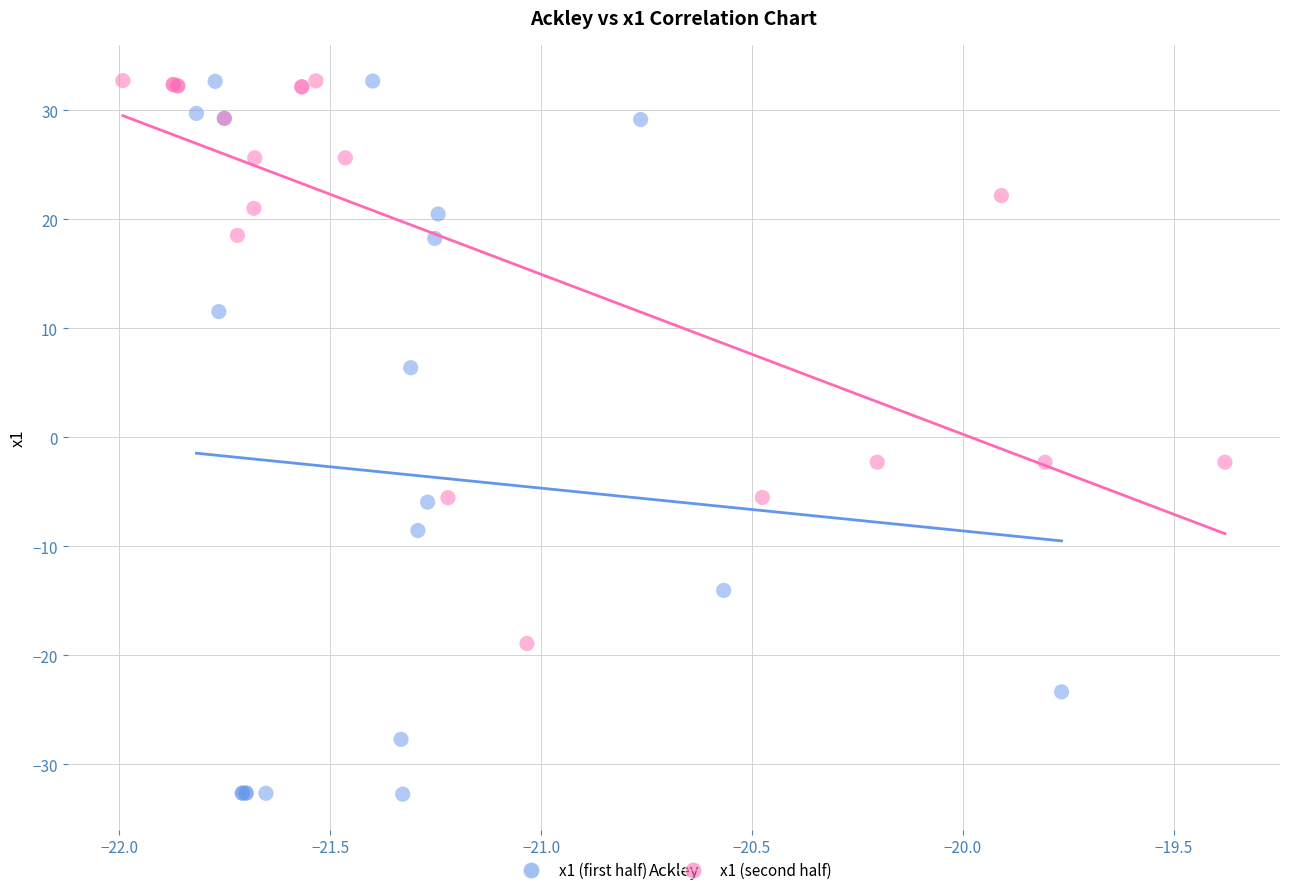

Which series has the largest Y range (max minus min)?

x1 (first half)